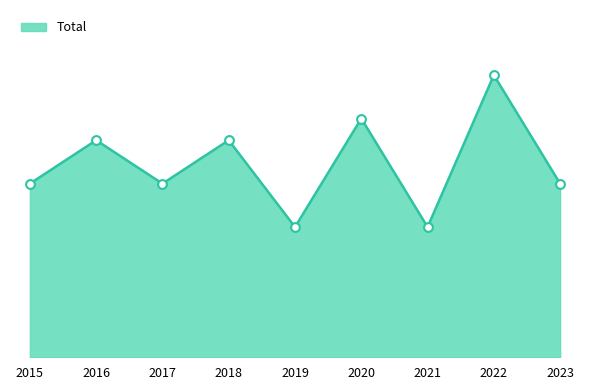

Does the chart have visible grid lines?

No